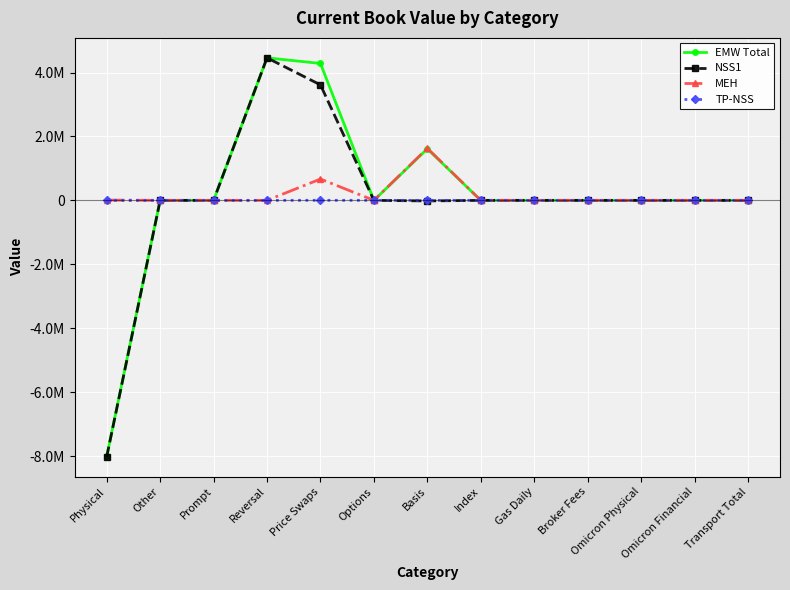

Which series has the largest total across all categories?

EMW Total